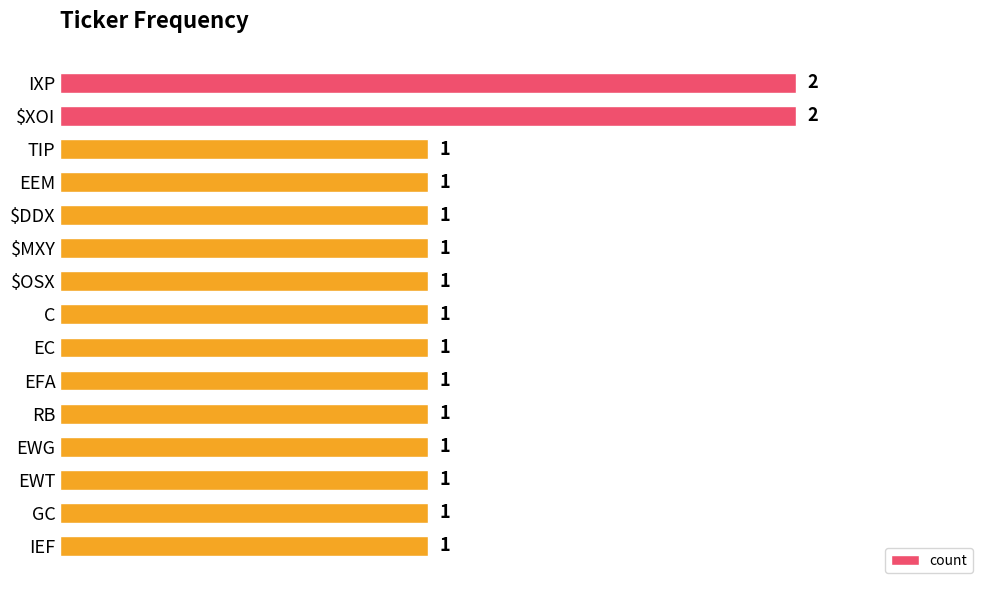

The chart shows a value of 2 at GC. True or false?

False